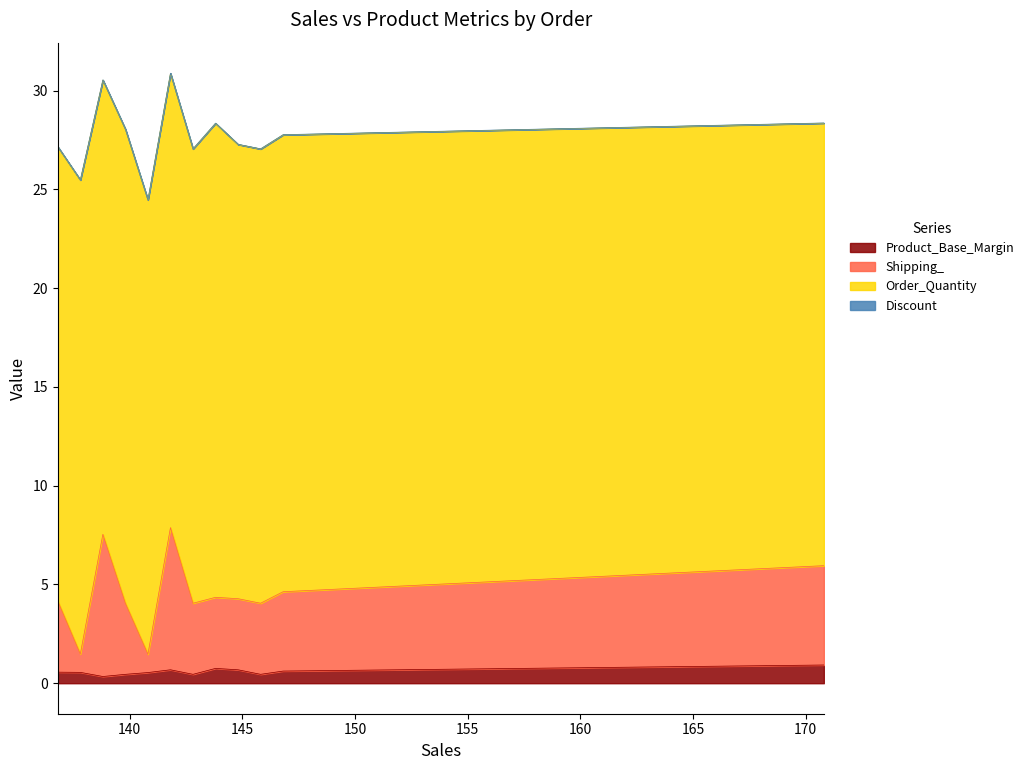

What is the sum of the Product_Base_Margin values at Ord_5469 and Ord_5471?

1.6